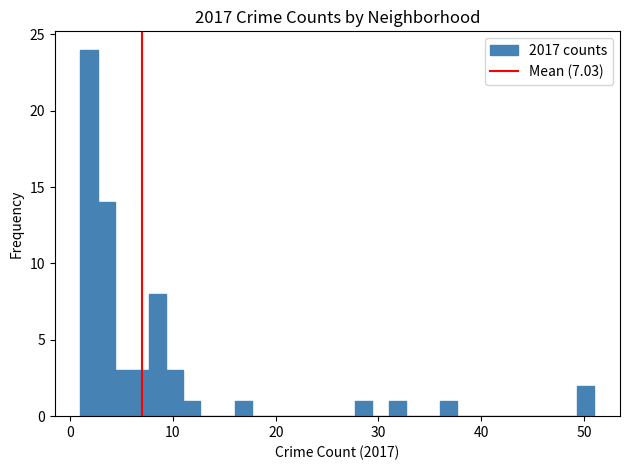

Around what value on the x-axis is the tallest bar? Give the approximate position of its centre, as read against the axis.

2